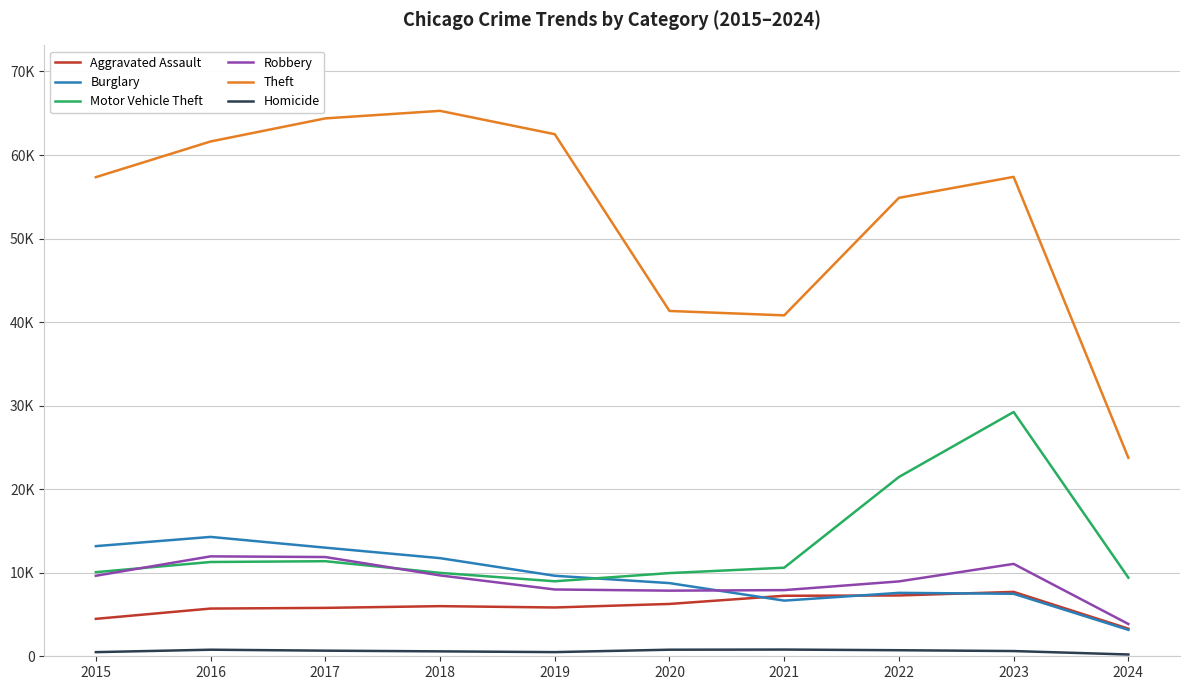

Reading left to right, what are all the values shown in this chart?

Aggravated Assault: 2015=4480	2016=5712	2017=5793	2018=6001	2019=5841	2020=6264	2021=7242	2022=7280	2023=7708	2024=3304
Burglary: 2015=13184	2016=14289	2017=13001	2018=11747	2019=9638	2020=8758	2021=6662	2022=7592	2023=7480	2024=3164
Motor Vehicle Theft: 2015=10068	2016=11285	2017=11380	2018=9985	2019=8977	2020=9959	2021=10603	2022=21460	2023=29241	2024=9408
Robbery: 2015=9638	2016=11960	2017=11880	2018=9681	2019=7995	2020=7855	2021=7920	2022=8962	2023=11058	2024=3864
Theft: 2015=57351	2016=61623	2017=64386	2018=65289	2019=62495	2020=41335	2021=40810	2022=54877	2023=57386	2024=23754
Homicide: 2015=496	2016=786	2017=672	2018=588	2019=499	2020=787	2021=804	2022=724	2023=625	2024=213